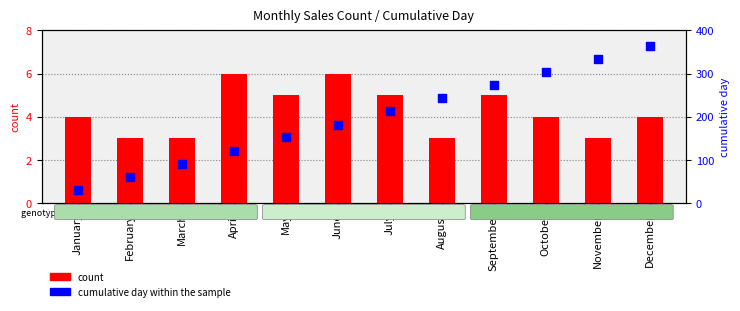

Which series has the largest total across all categories?

cumulative day